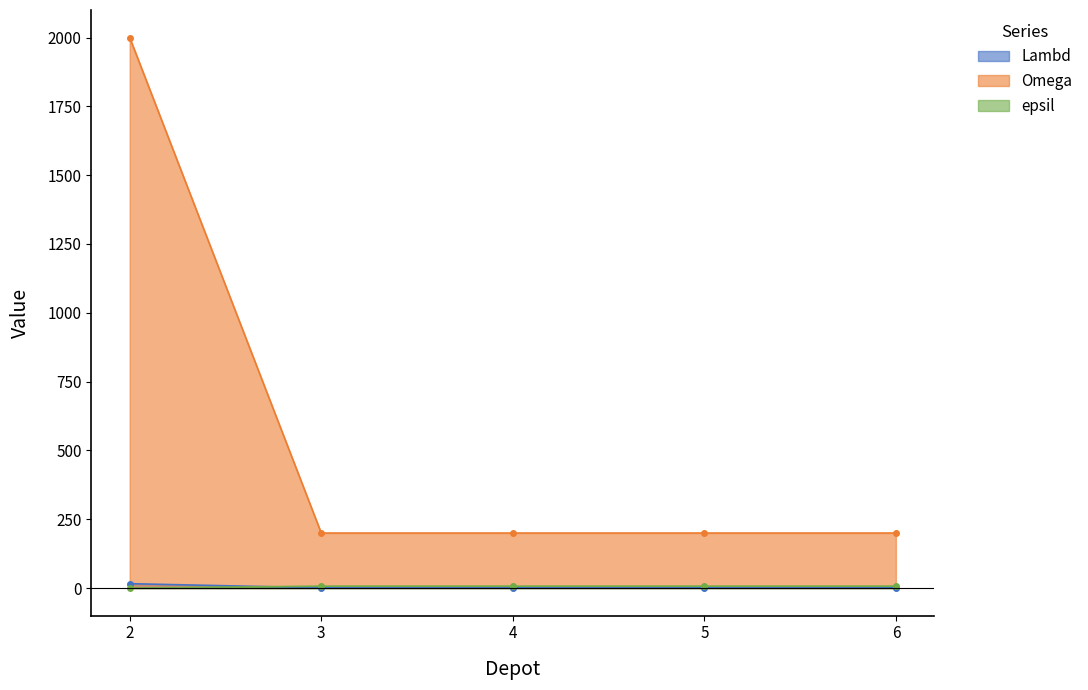

What is the highest value of the epsil series?

7